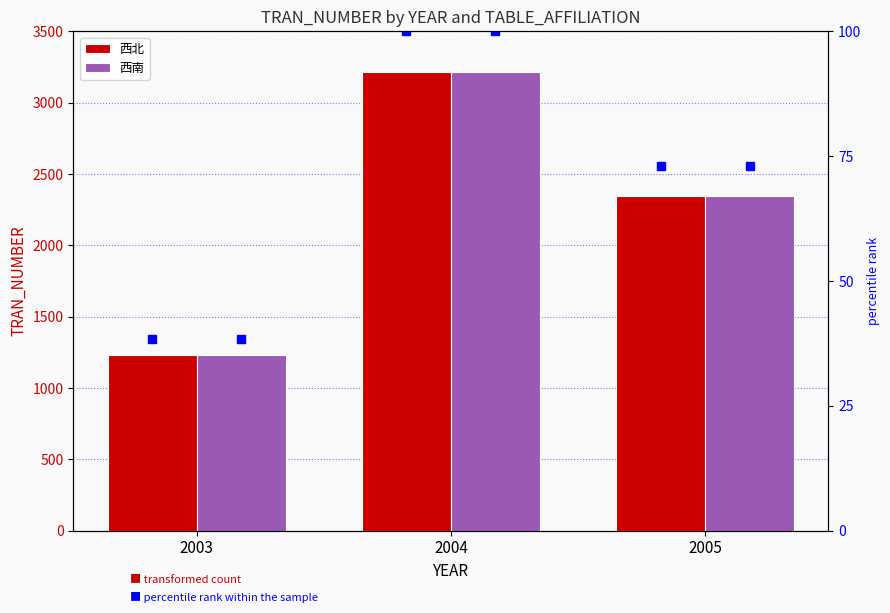

What is the maximum value for 西南 percentile?

100.0